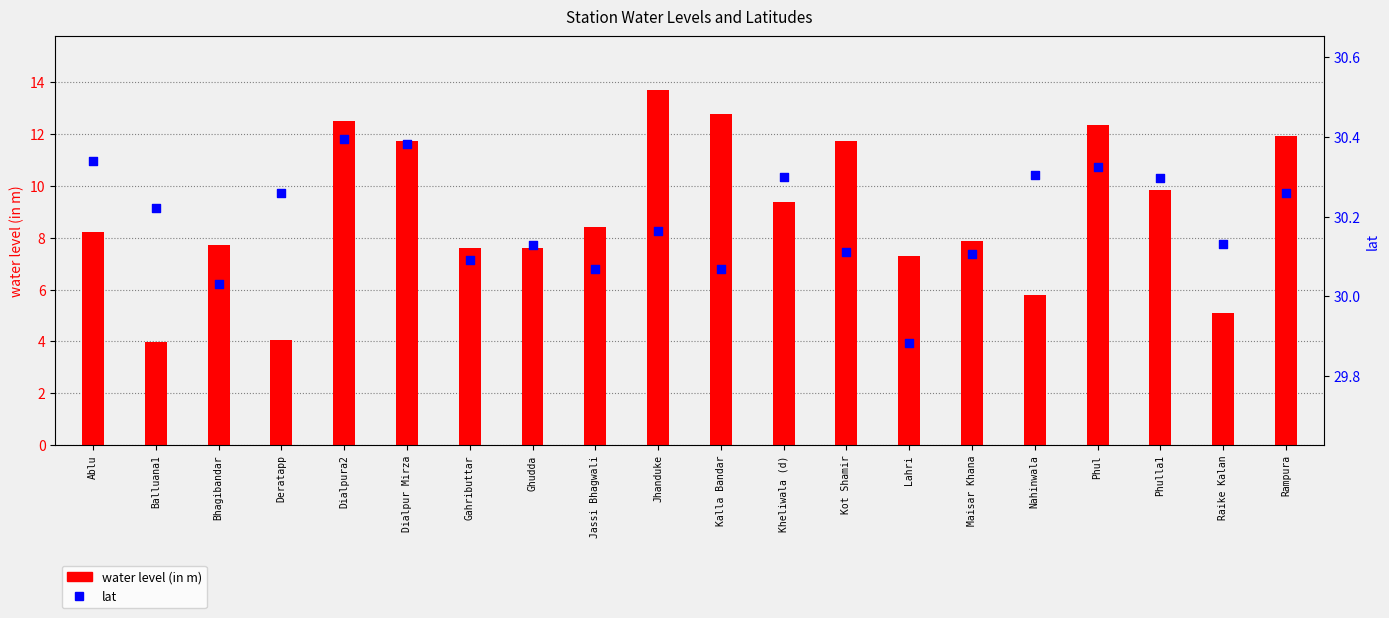

What is the total value across all series at Phul?

42.7